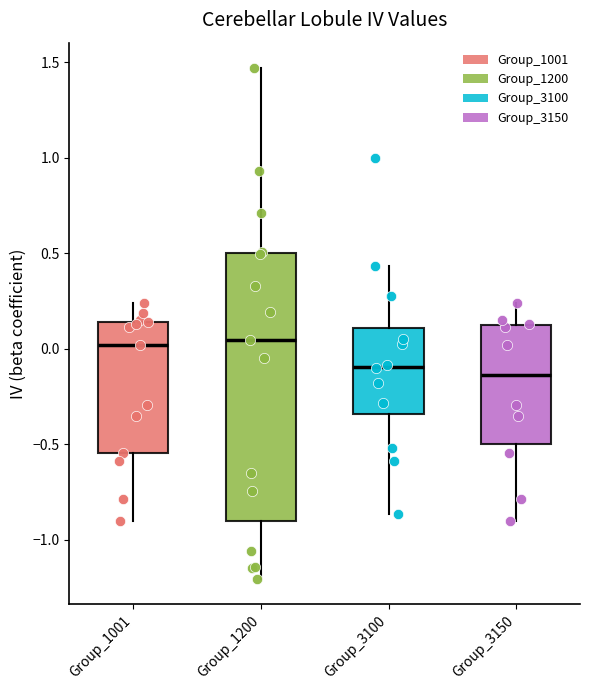

Reading left to right, transcribe this box plot: for each box, give where its median line is, the range the box spans, and where its two whiskers end, as read against the y-axis. The values are not printed on the chart, so give them approximately, as read against the axis.

Group_1001: median 0.00, box -0.55 to 0.15, whiskers -0.90 to 0.25
Group_1200: median 0.05, box -0.90 to 0.50, whiskers -1.20 to 1.45
Group_3100: median -0.10, box -0.35 to 0.10, whiskers -0.85 to 0.45
Group_3150: median -0.15, box -0.50 to 0.15, whiskers -0.90 to 0.25